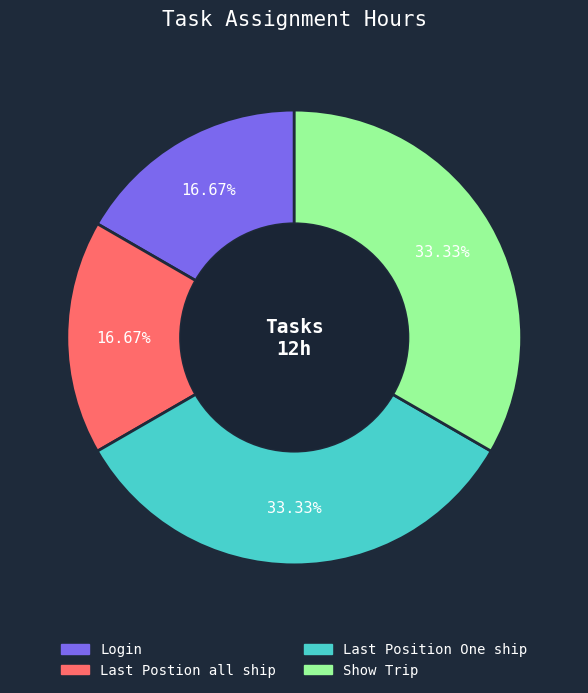

Does any single category account for the majority?

No